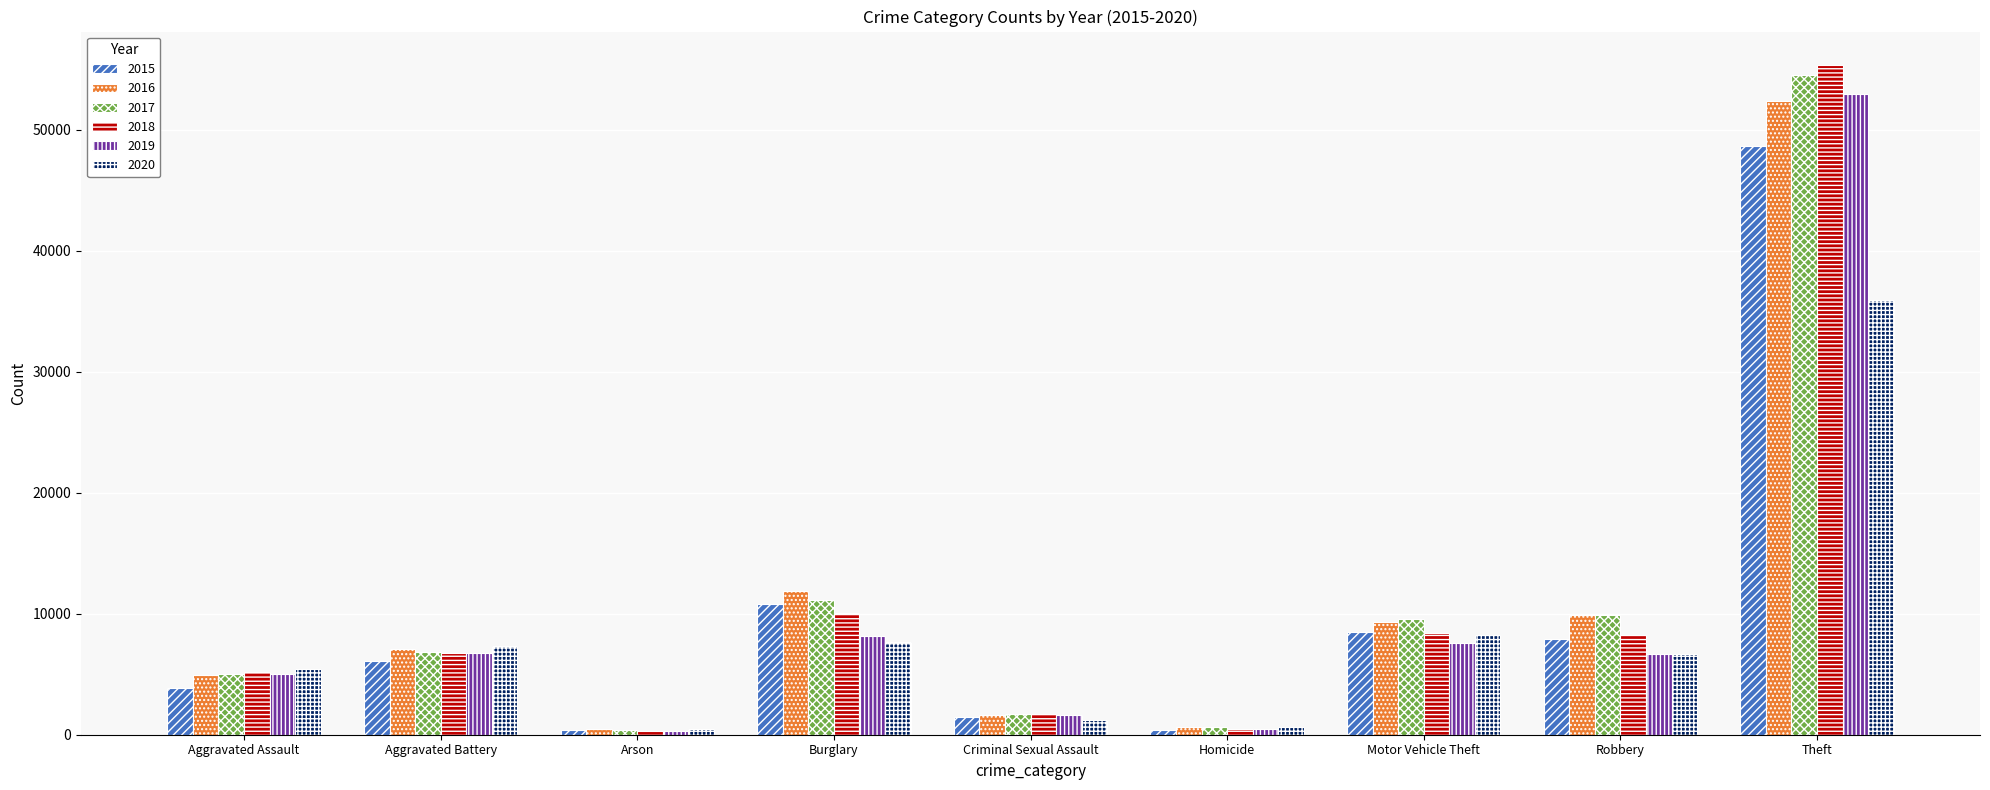

What is the value of the 2020 bar at the 1st from the left?

5393